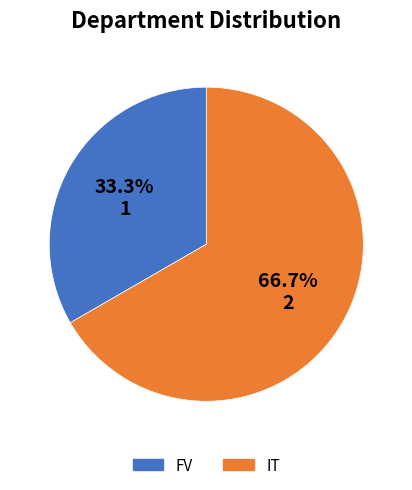

What portion of the pie excludes FV?

66.7%